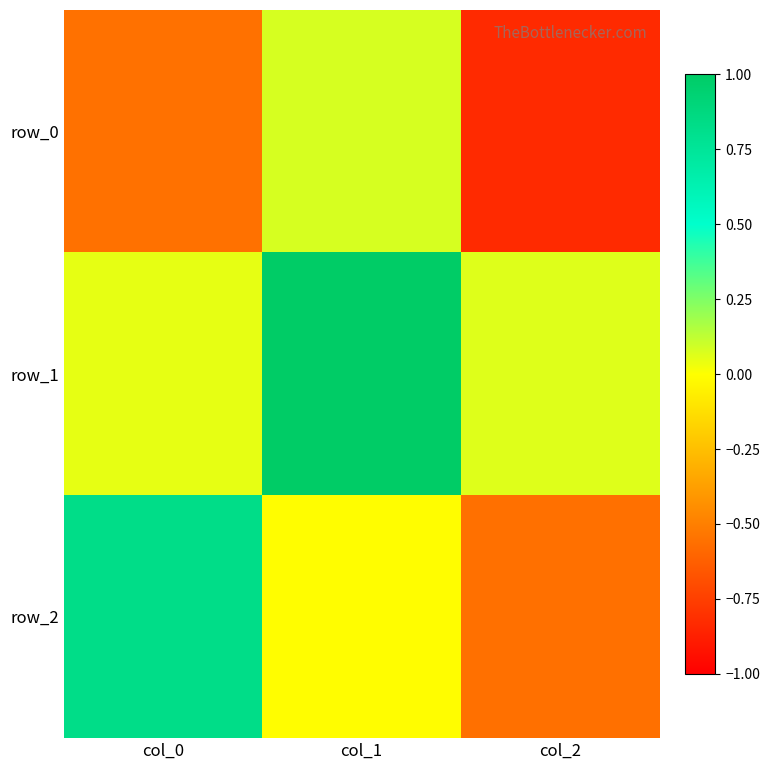

Rank the categories by row_2 value from highest to lowest.

col_0, col_1, col_2